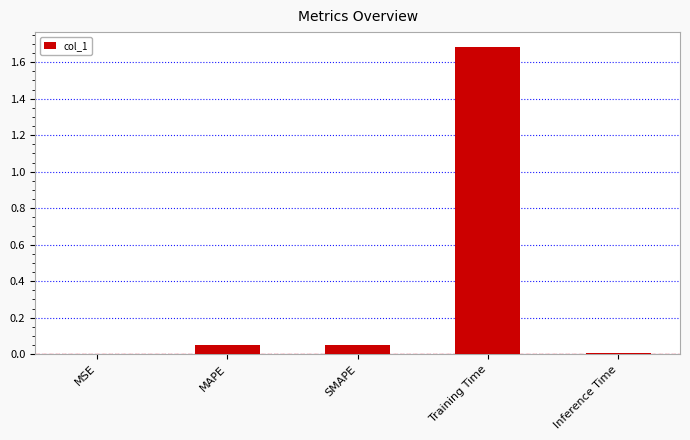

What is the change in value from SMAPE to Training Time?

+1.6